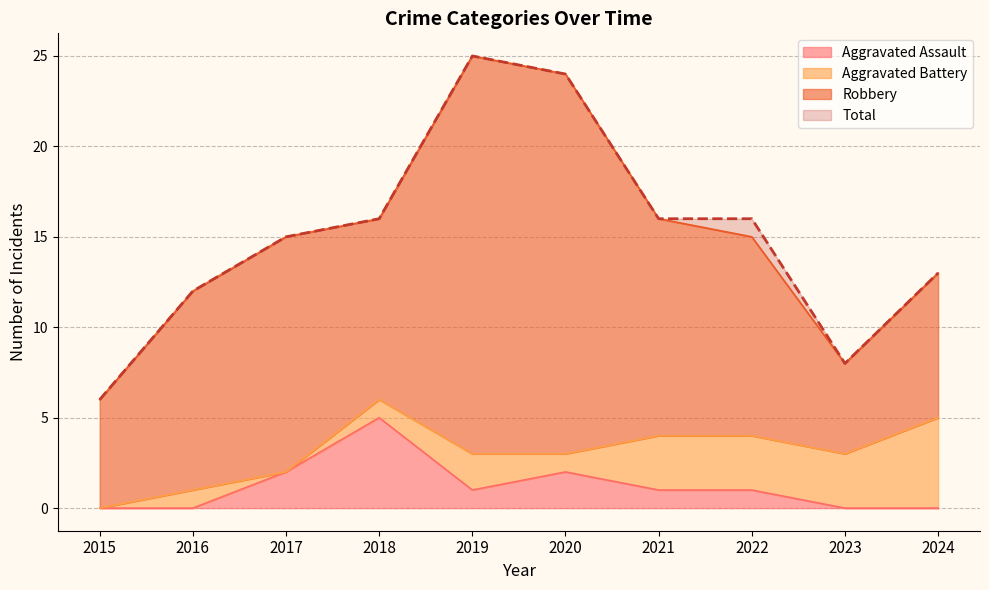

At which label does Aggravated Assault first exceed 1?

2017